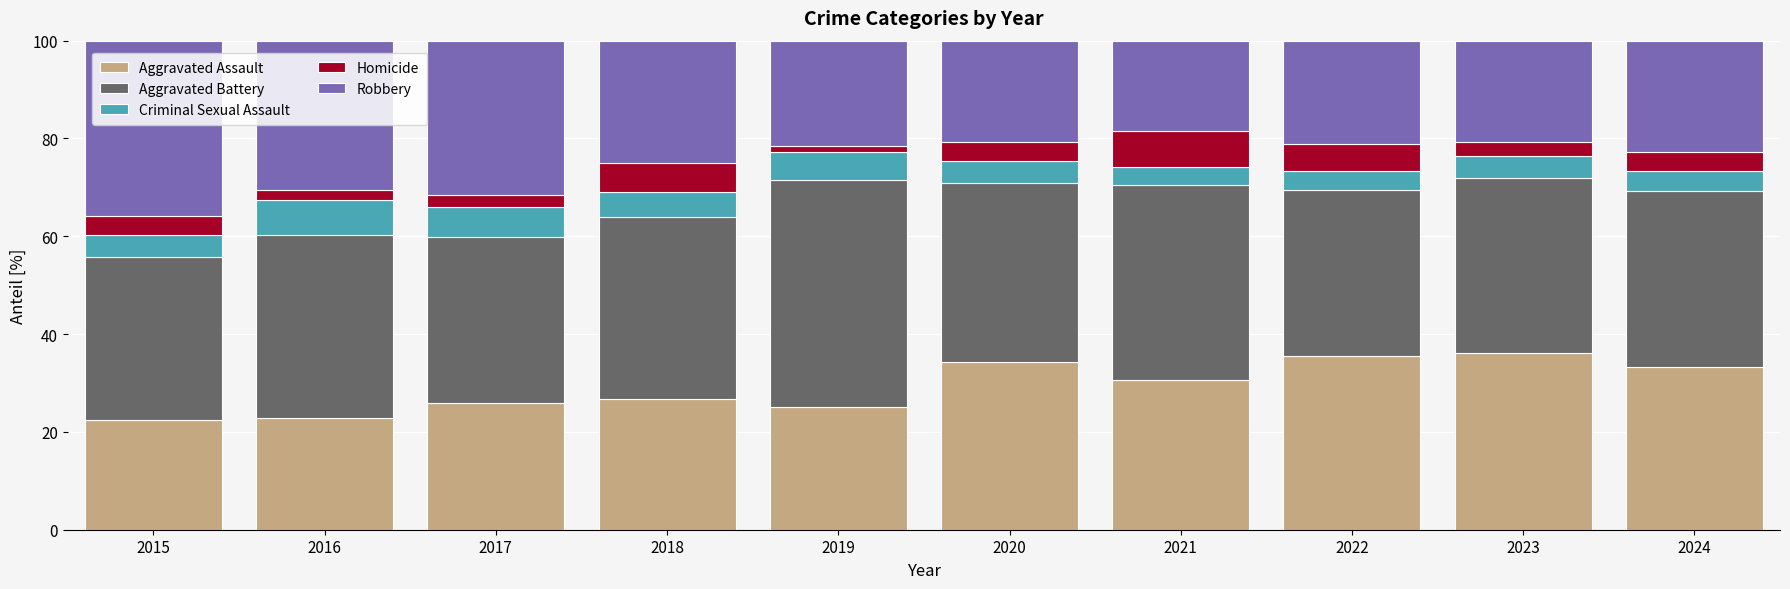

What is the total value across all series at 2017?

100.0